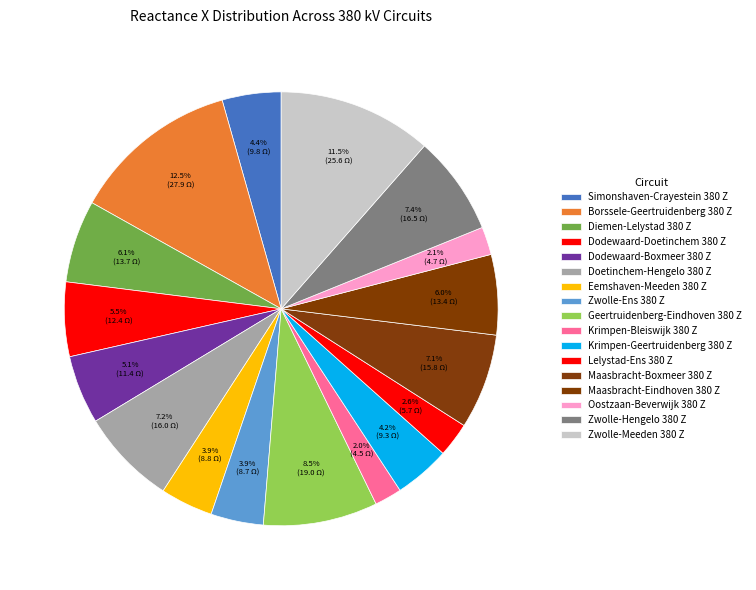

How many segments does this pie chart have?

17